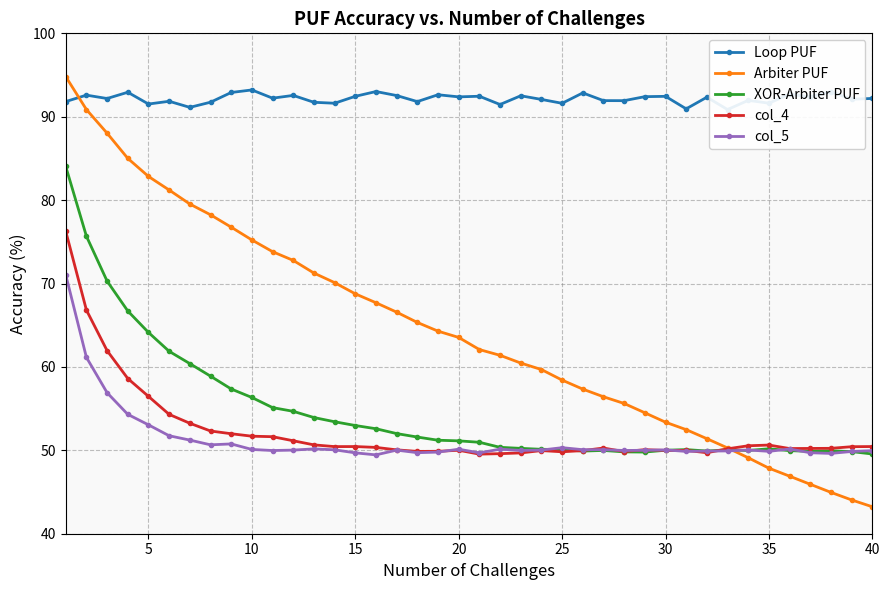

What is the maximum value for Loop PUF?

93.2